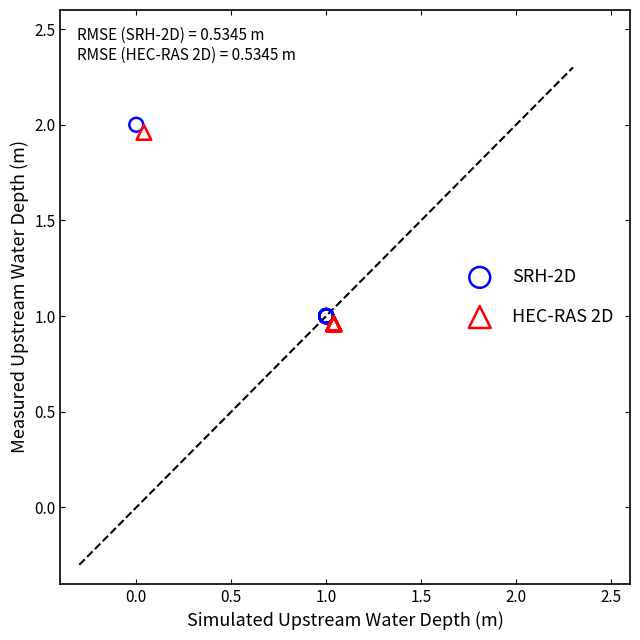

Which series contains the lowest Y value?

HEC-RAS 2D